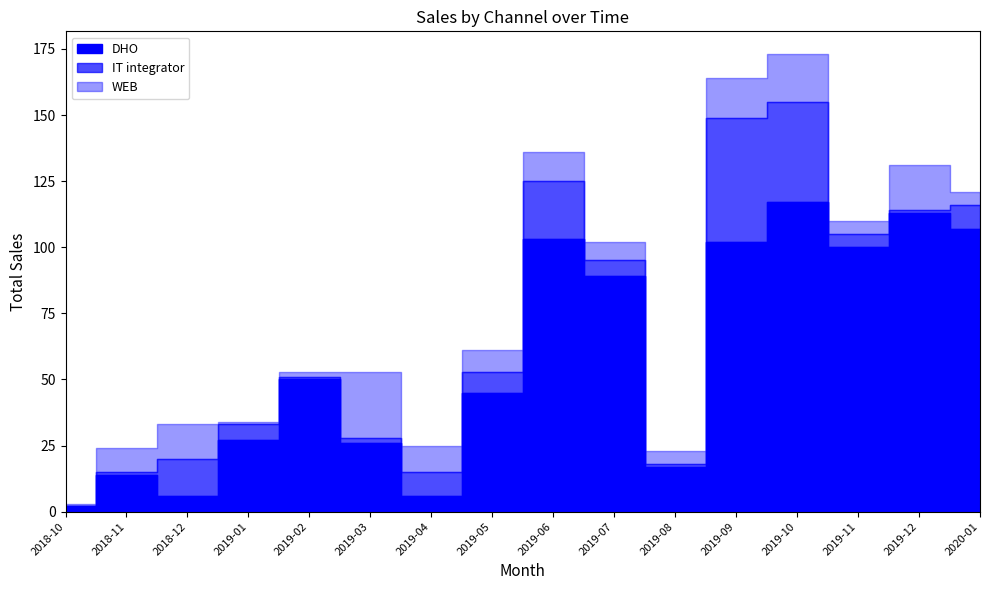

The IT integrator series shows 8 at 2019-05. True or false?

True